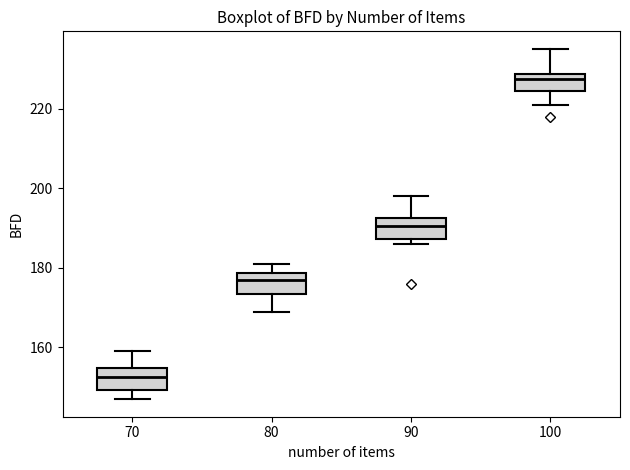

Where is the upper edge of the box at x = 90 on the y-axis? The values are not printed on the chart, so give them approximately, as read against the axis.

192